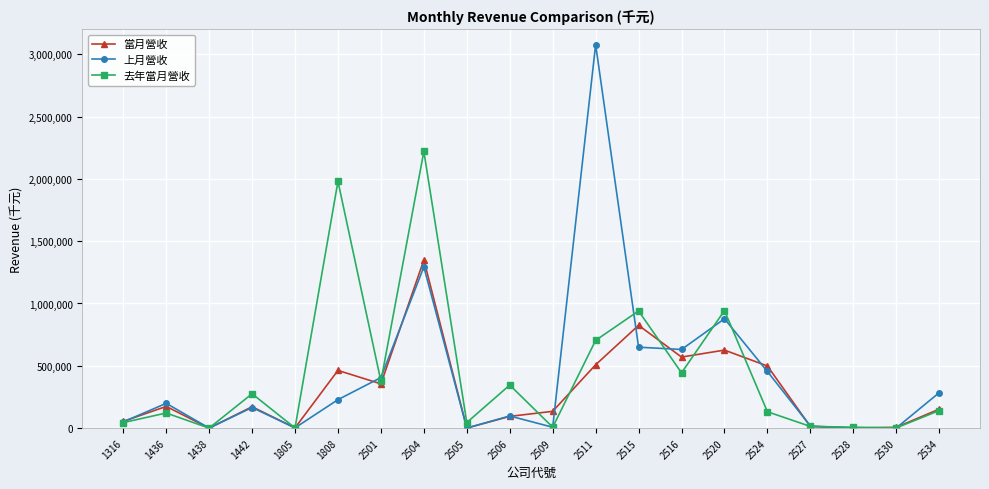

What is the sum of the 上月營收 values at 1805 and 2505?

2398